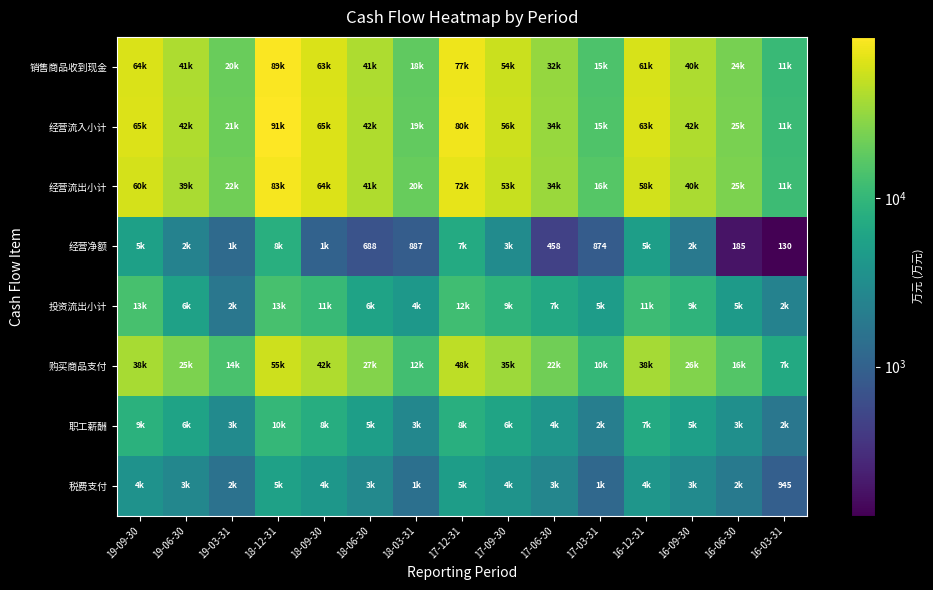

What is the sum of the 经营流入小计 values at 17-03-31 and 18-09-30?

80108